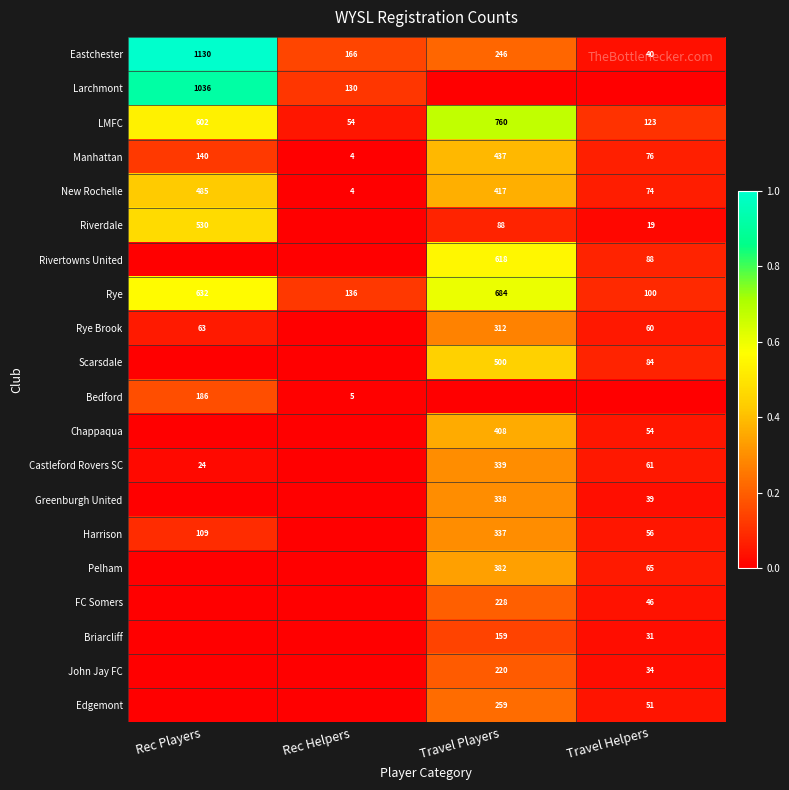

What is the sum of all Eastchester values?

1582